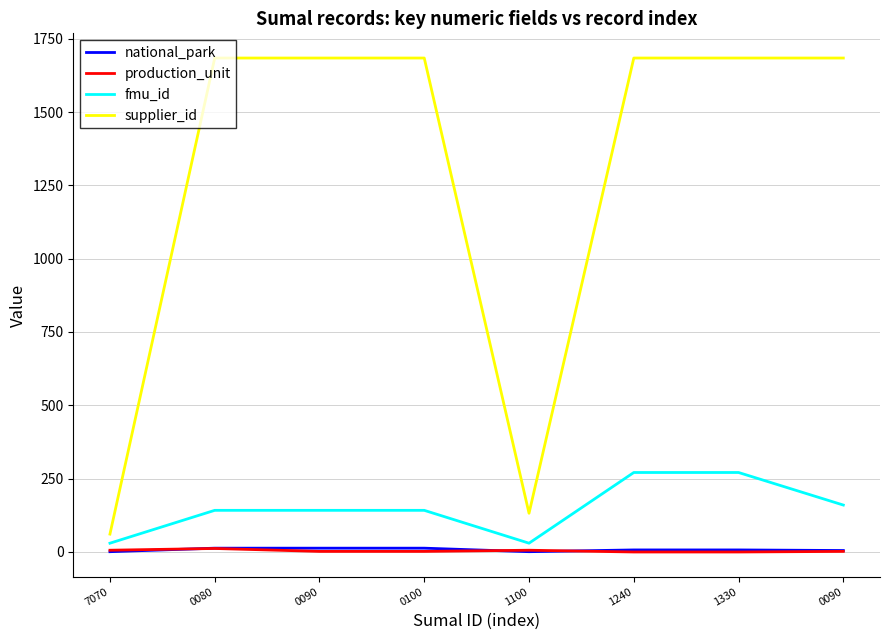

The value of production_unit at 0090 is 2. True or false?

True